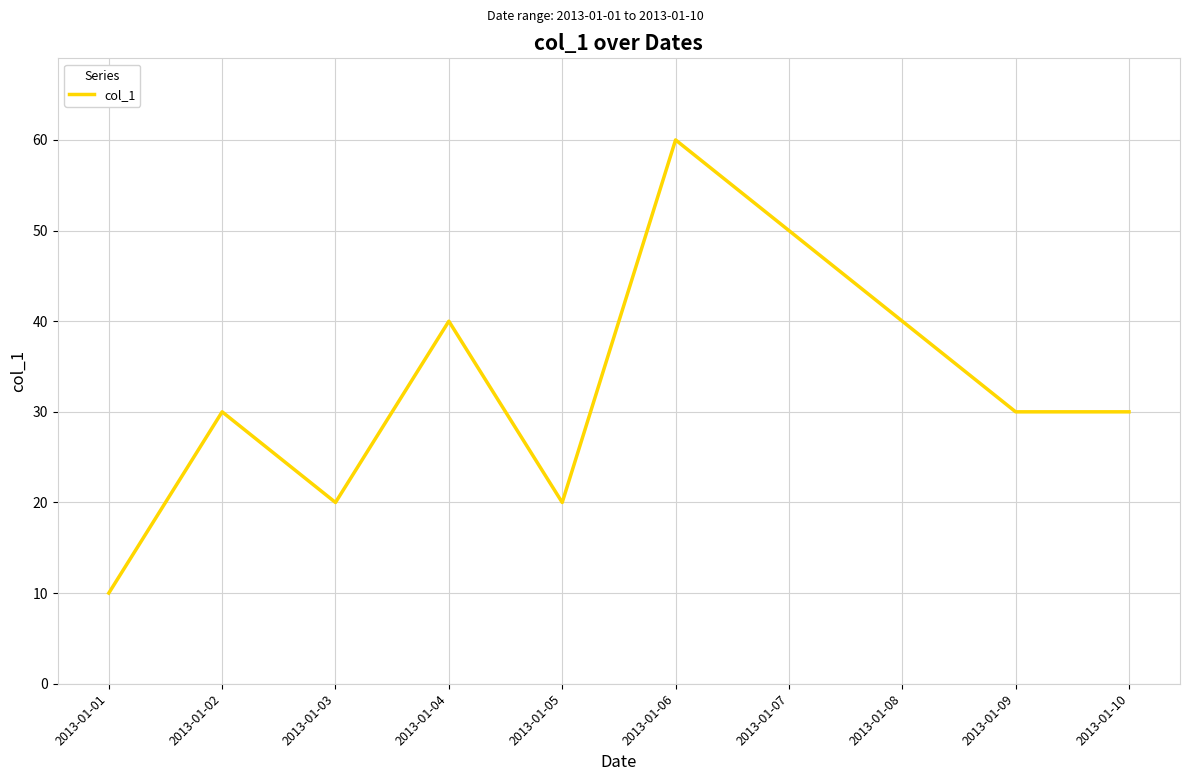

What value does the data have at 2013-01-03, to the nearest 5?

20